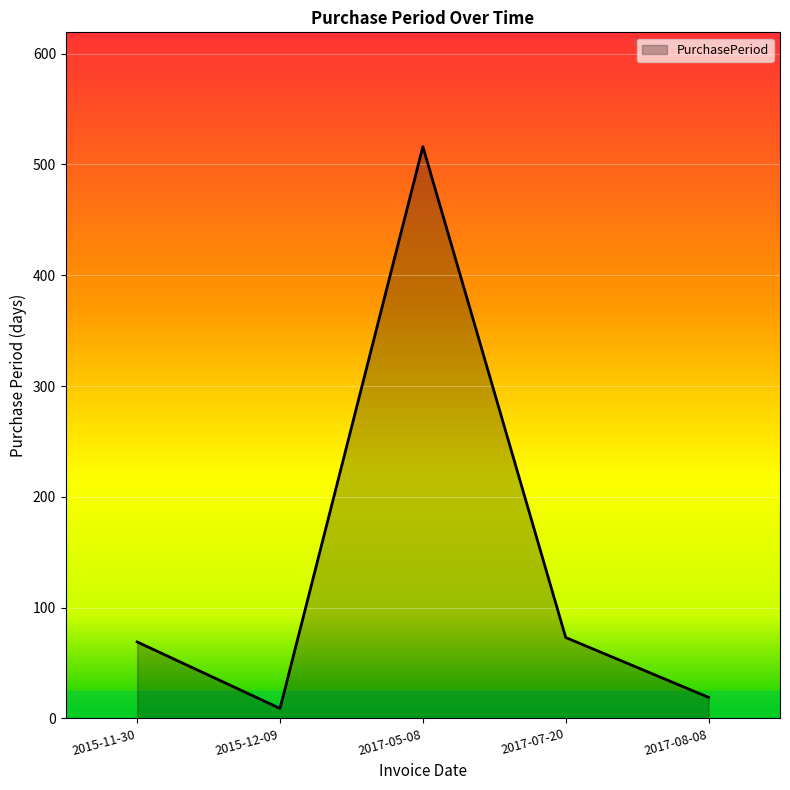

Approximately how many times larger is the value at 2017-07-20 compared to 2017-05-08?

0.1